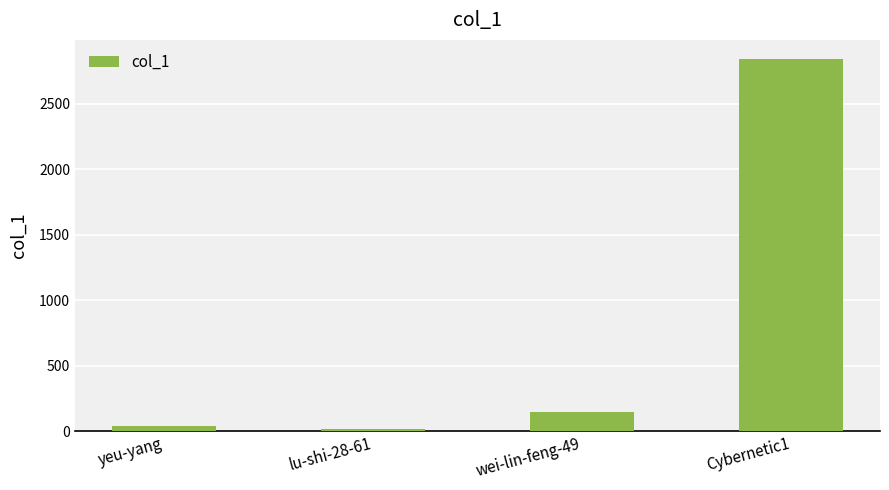

What position from the right is lu-shi-28-61?

3